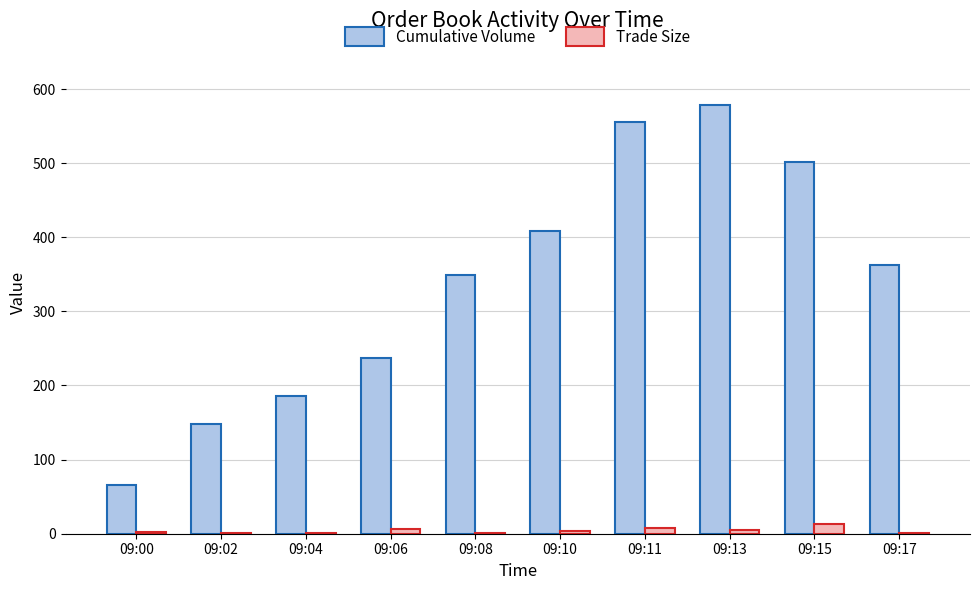

What is the sum of all Trade Size values?

43